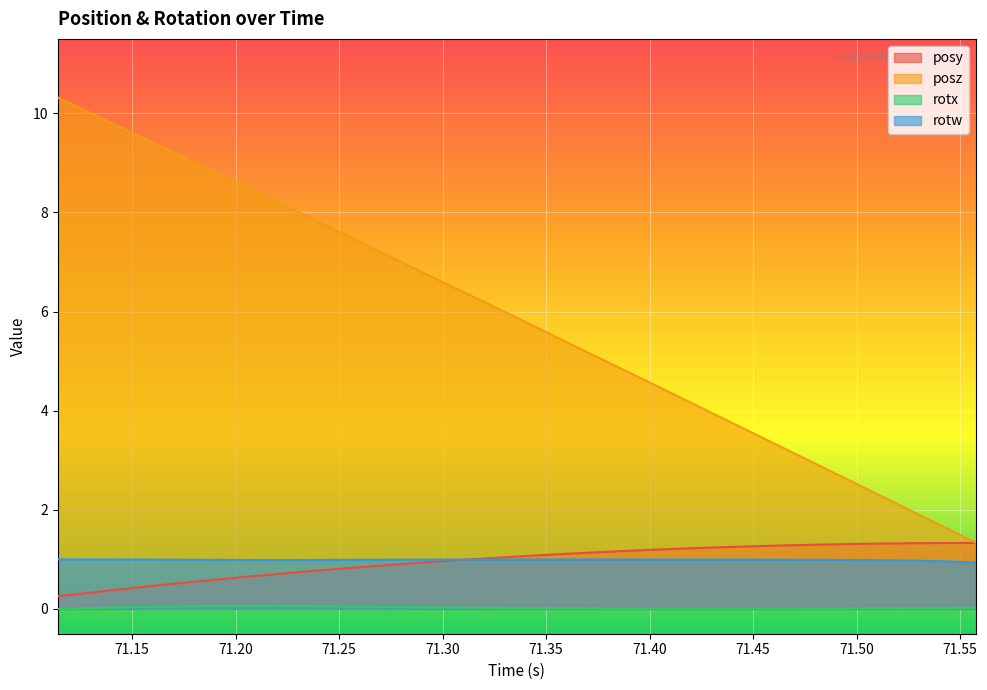

True or false: rotw and rotx intersect in this chart.

False